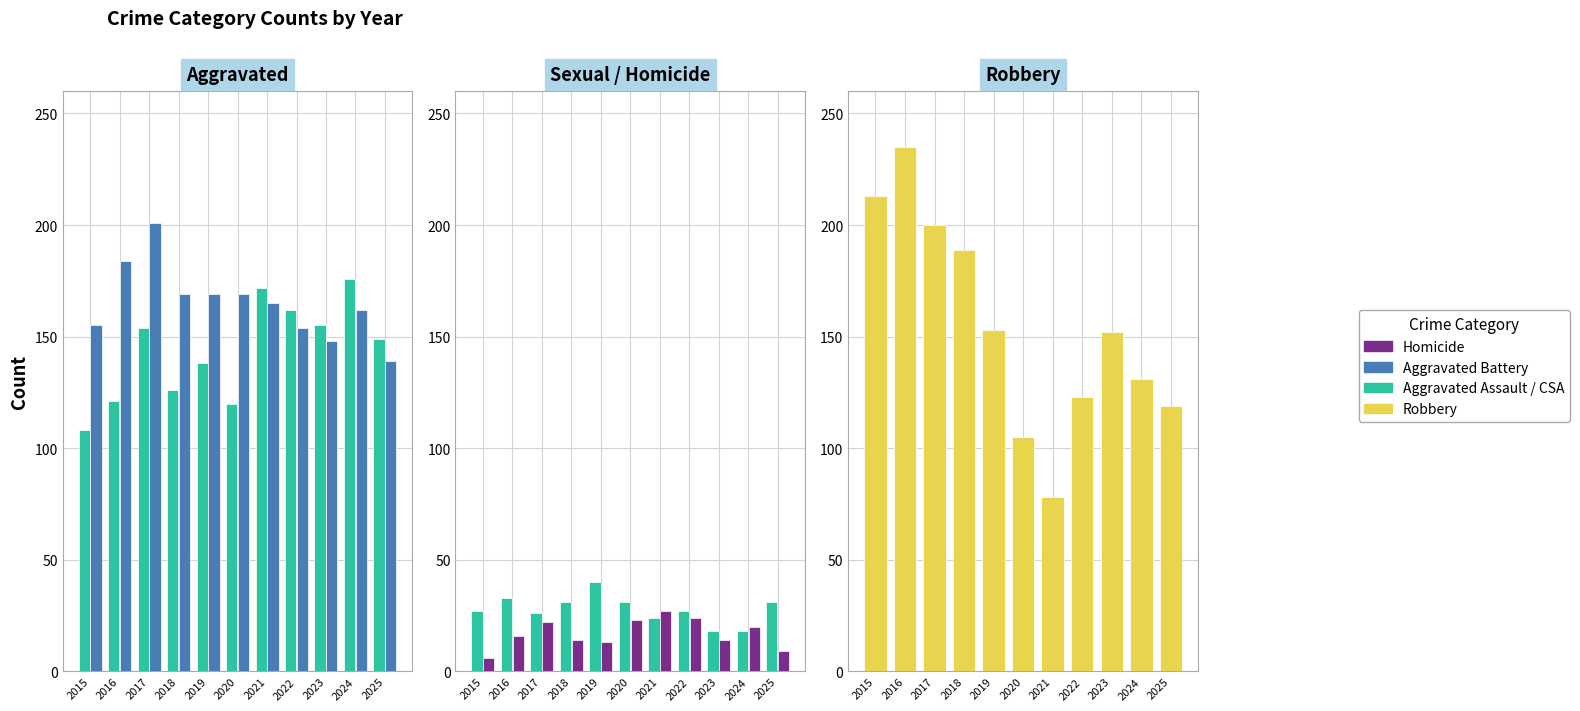

At which category is the sum across all series the highest?

2017